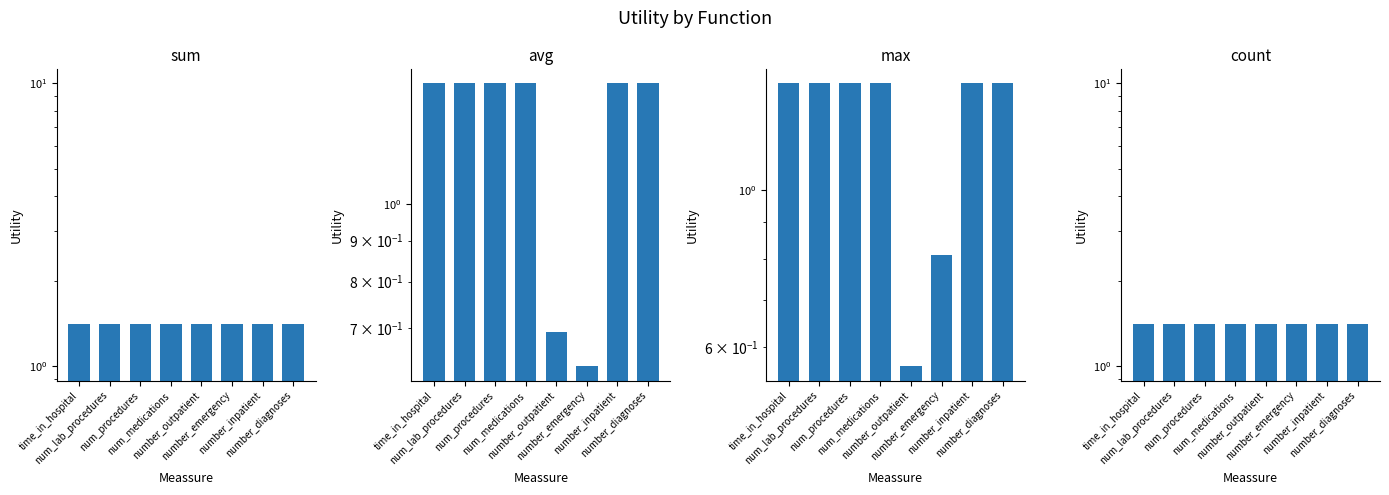

Reading left to right, transcribe all the data shown in this chart.

sum: 1.4	1.4	1.4	1.4	1.4	1.4	1.4	1.4
avg: 1.4	1.4	1.4	1.4	0.7	0.6	1.4	1.4
max: 1.4	1.4	1.4	1.4	0.6	0.8	1.4	1.4
count: 1.4	1.4	1.4	1.4	1.4	1.4	1.4	1.4